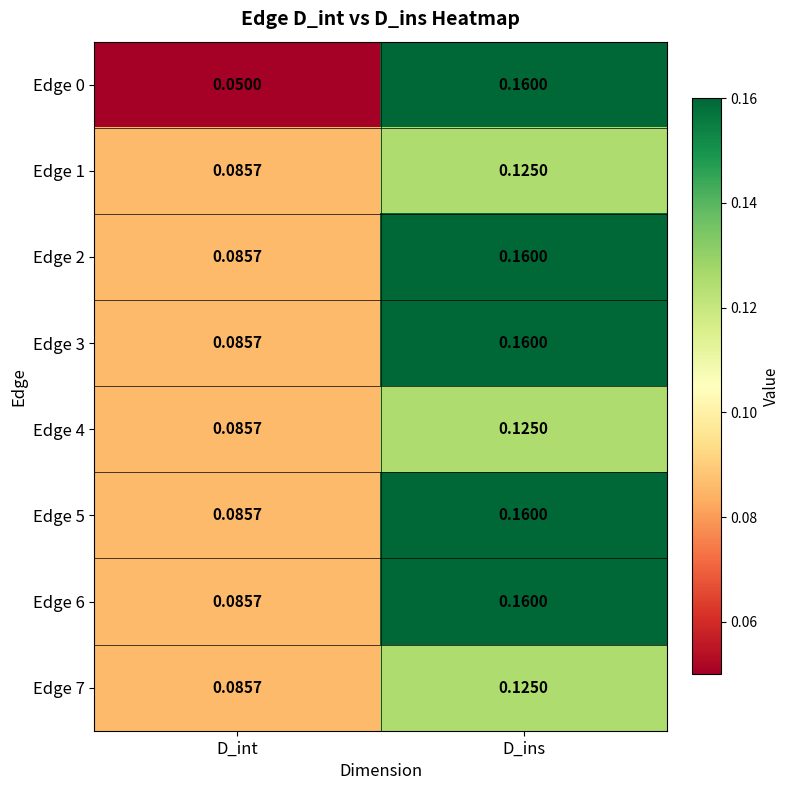

Which label corresponds to the largest value in the chart?

D_ins